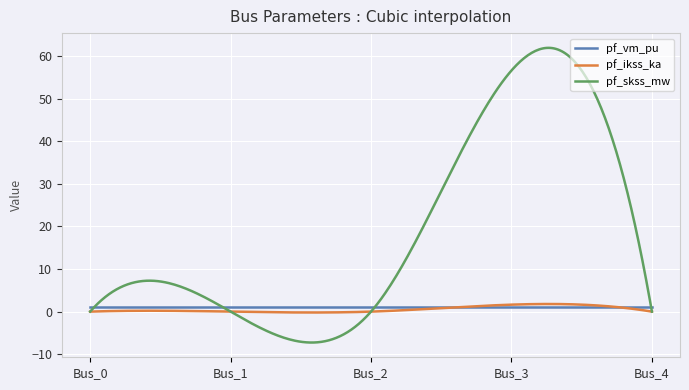

True or false: pf_vm_pu and pf_skss_mw intersect in this chart.

True